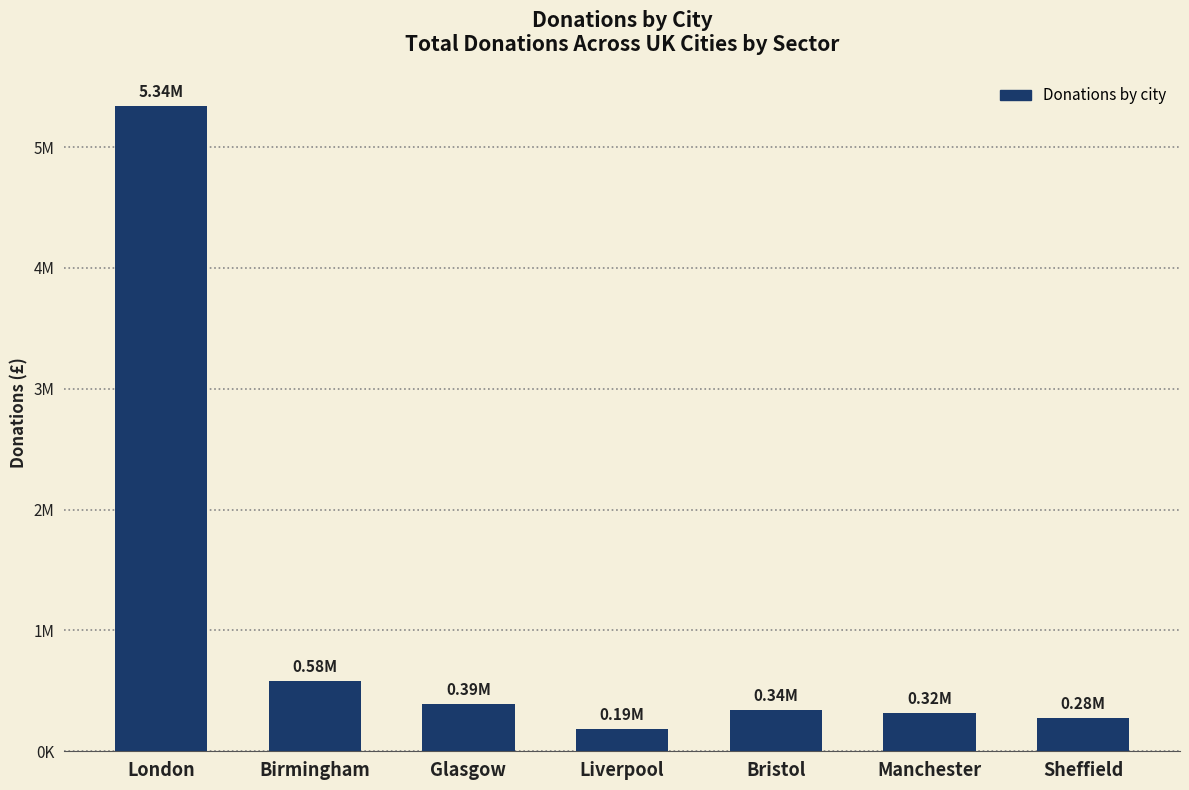

Does the chart contain any negative values?

No